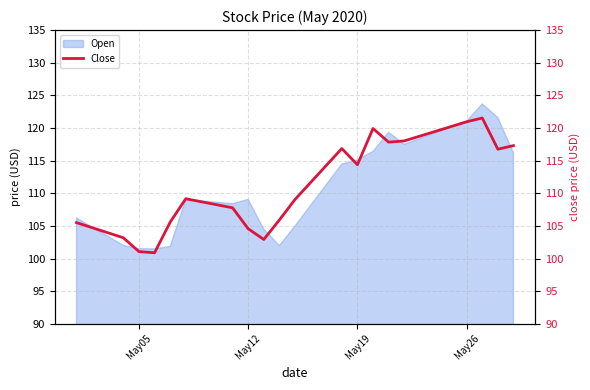

True or false: the data shows 42.8 at 18.

False